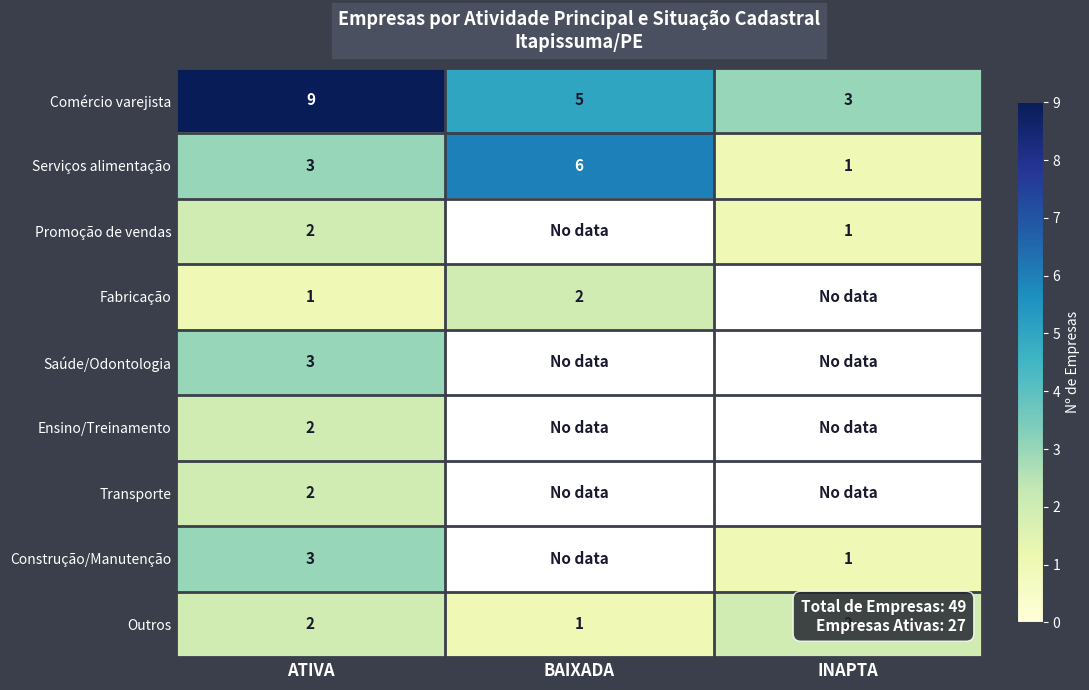

Between ATIVA and BAIXADA, which is larger?

ATIVA